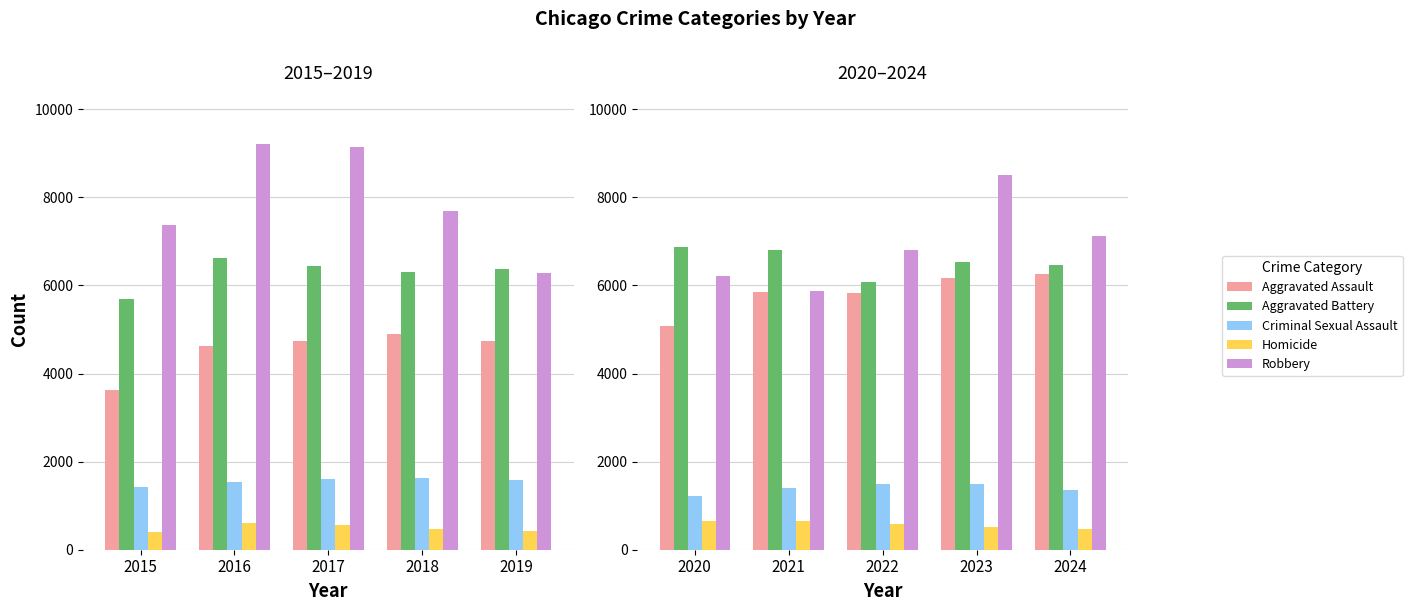

What is the value of the Robbery bar at the 2nd from the left?

5876